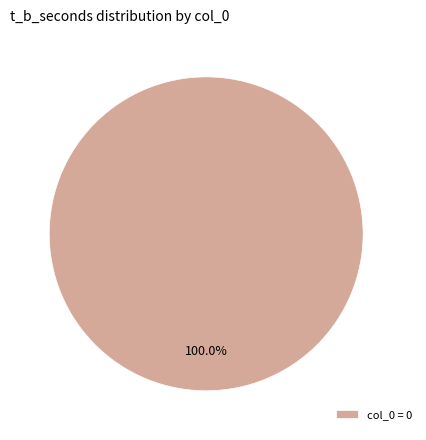

Rank the categories by value from lowest to highest.

col_0 = 0